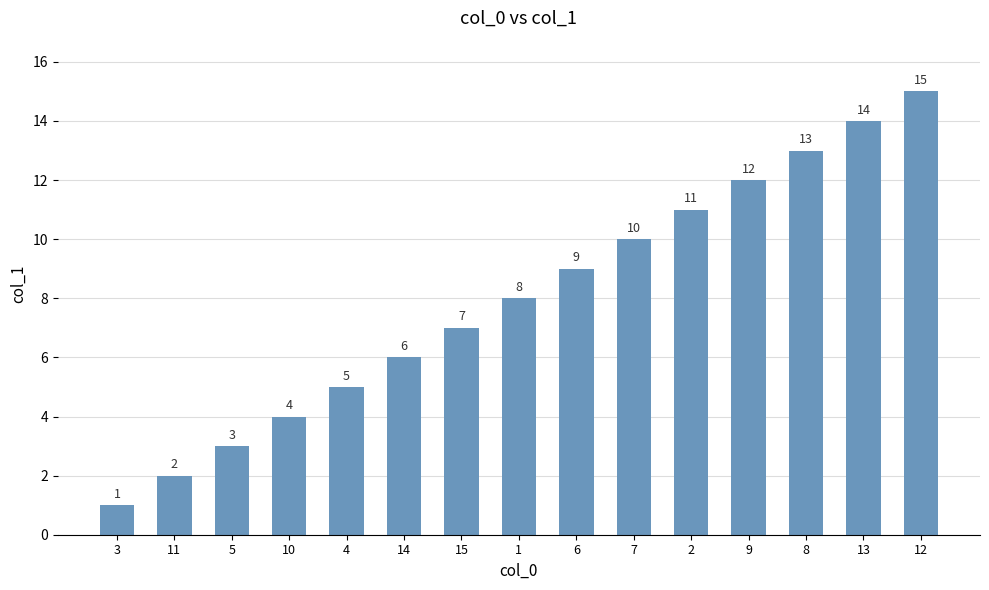

Rank the categories by value from highest to lowest.

12, 13, 8, 9, 2, 7, 6, 1, 15, 14, 4, 10, 5, 11, 3